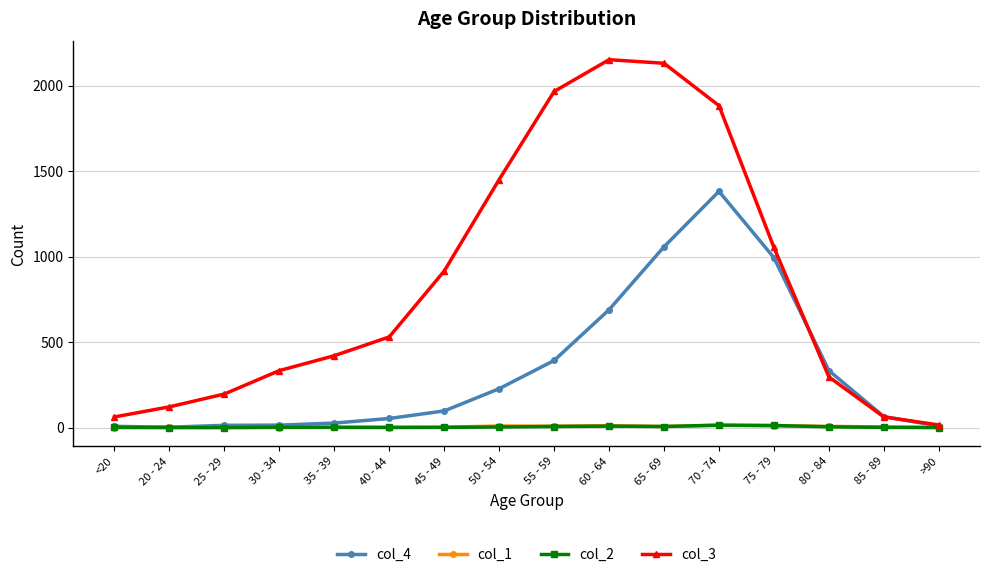

What is the spread (max minus min) of values at 35 - 39?

419